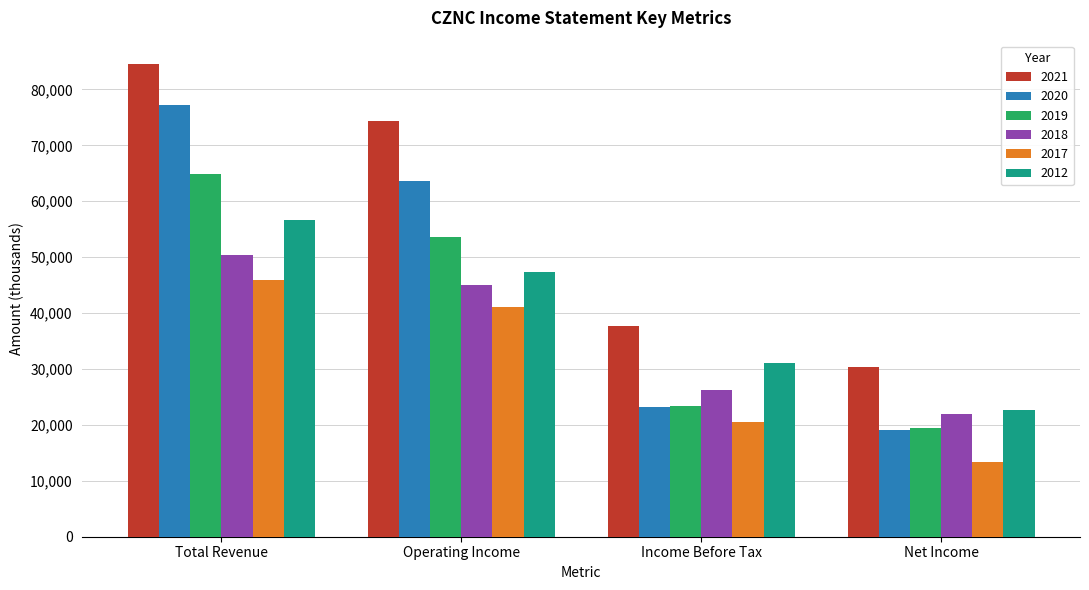

What is the sum of the 2019 values at Net Income and Total Revenue?

84200